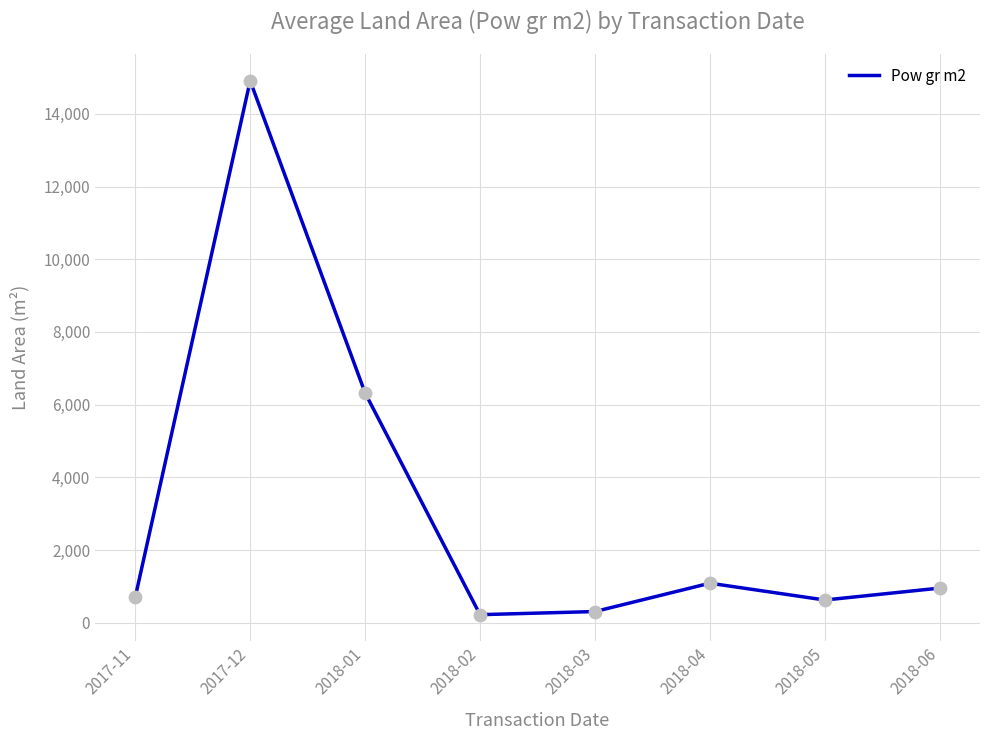

What is the change in value from 2018-01 to 2018-05?

-5696.7